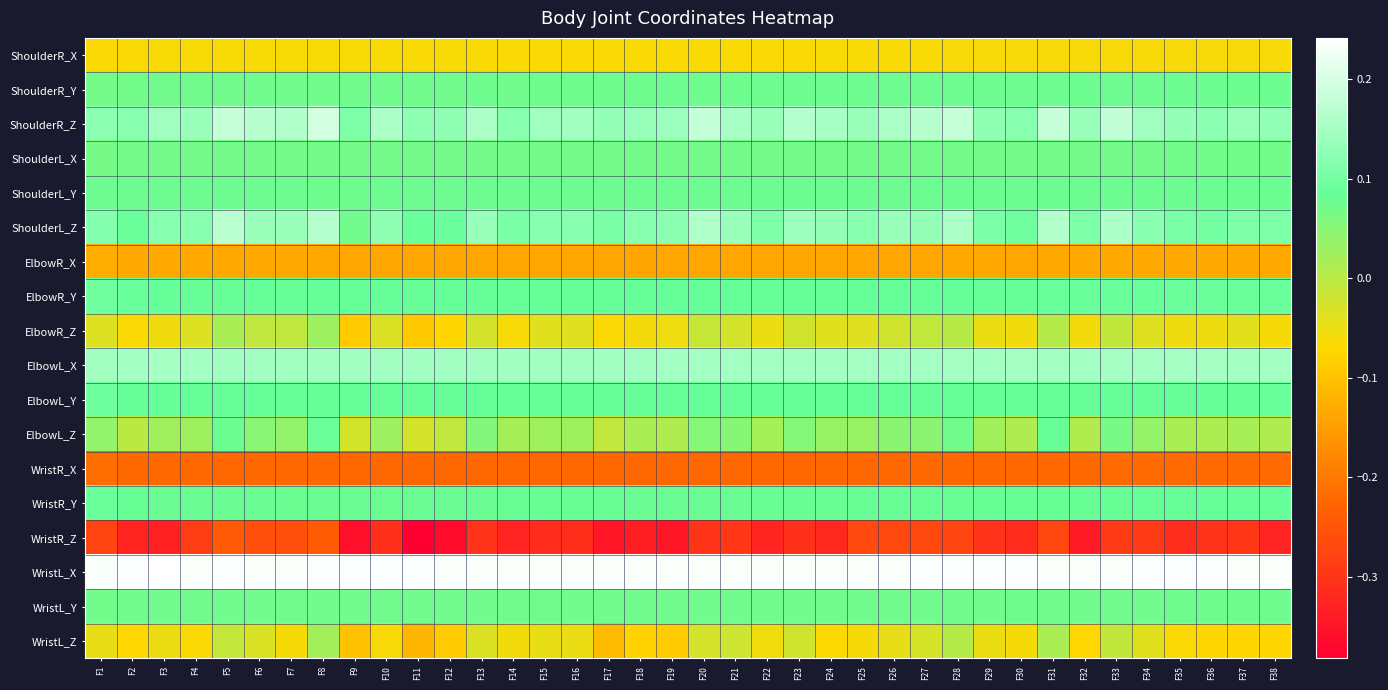

At which category is the sum across all series the highest?

F8